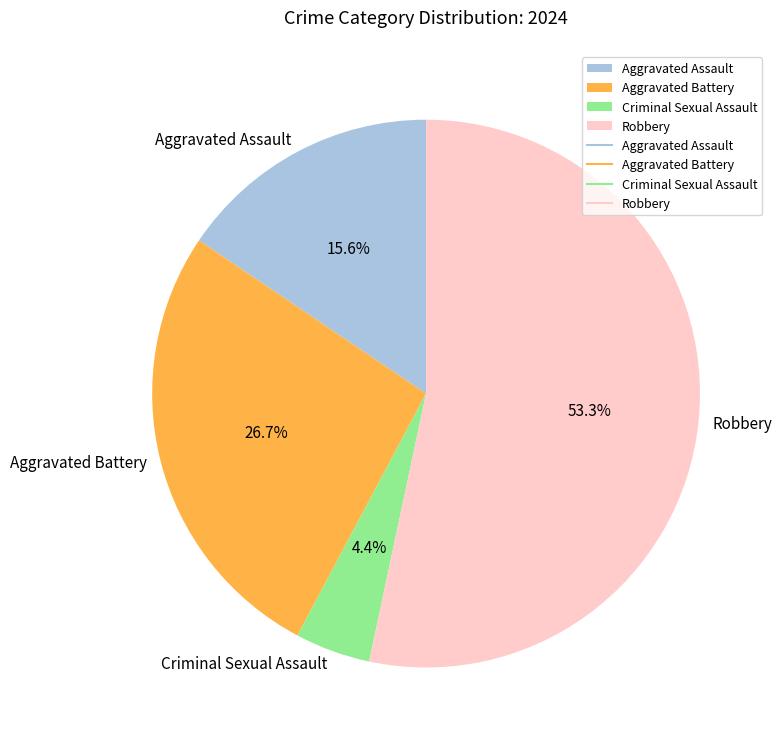

Which category has the biggest portion of the pie?

Robbery